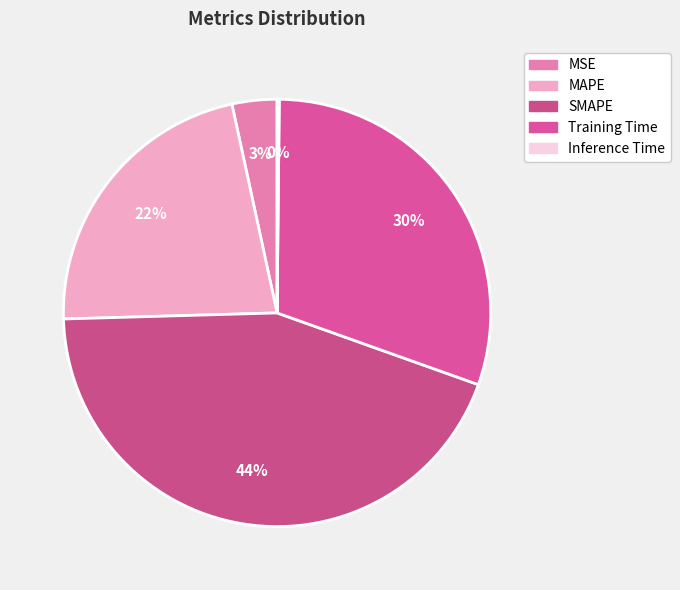

How much of the chart is everything except MSE?

96.6%